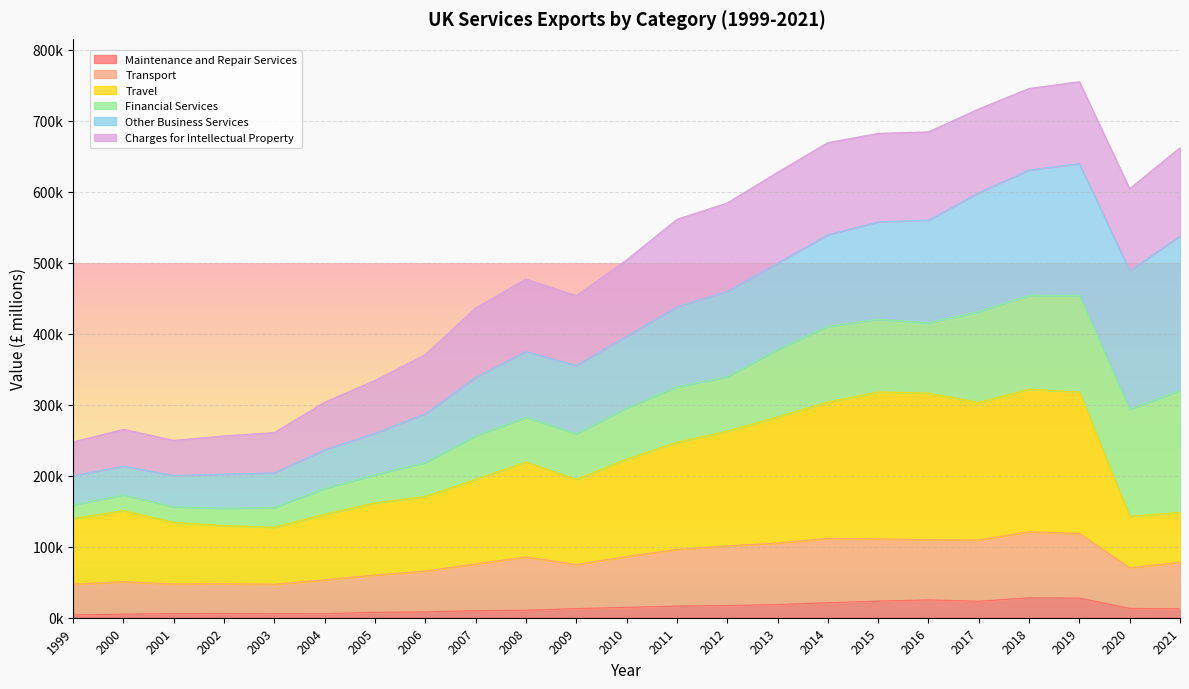

What are all the series names shown in the legend?

Maintenance and Repair Services, Transport, Travel, Financial Services, Other Business Services, Charges for Intellectual Property